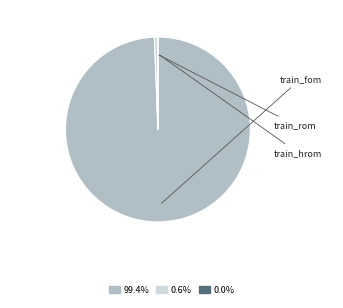

Is there a majority slice in this chart?

Yes